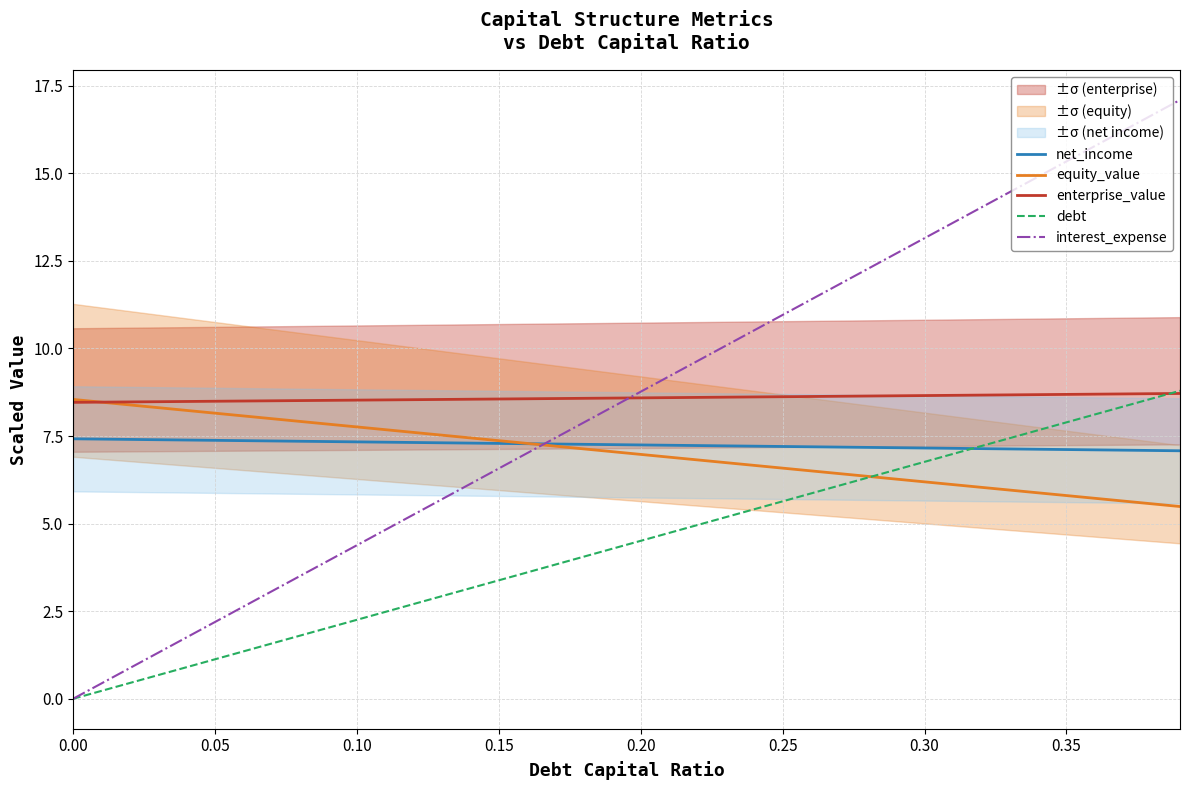

What is the value of the enterprise_value point at the 18th from the left?

8.6